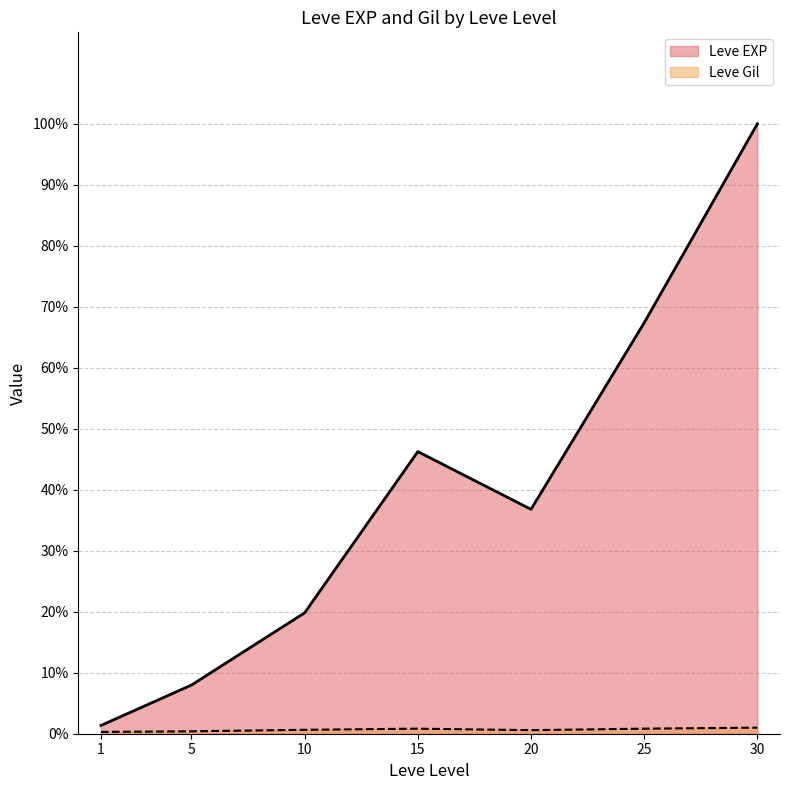

Which series has the largest total across all categories?

Leve EXP